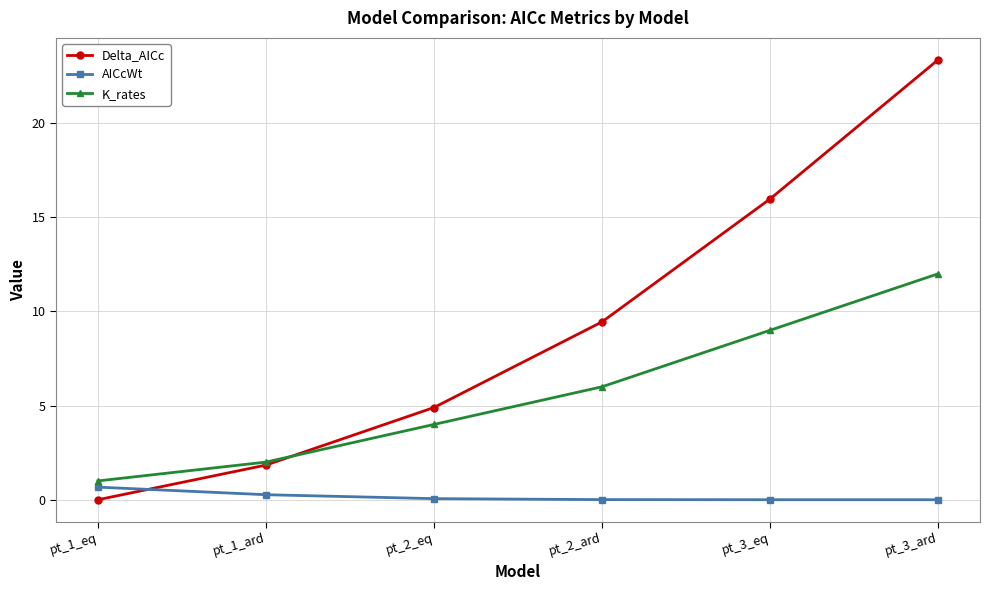

True or false: K_rates and AICcWt intersect in this chart.

False